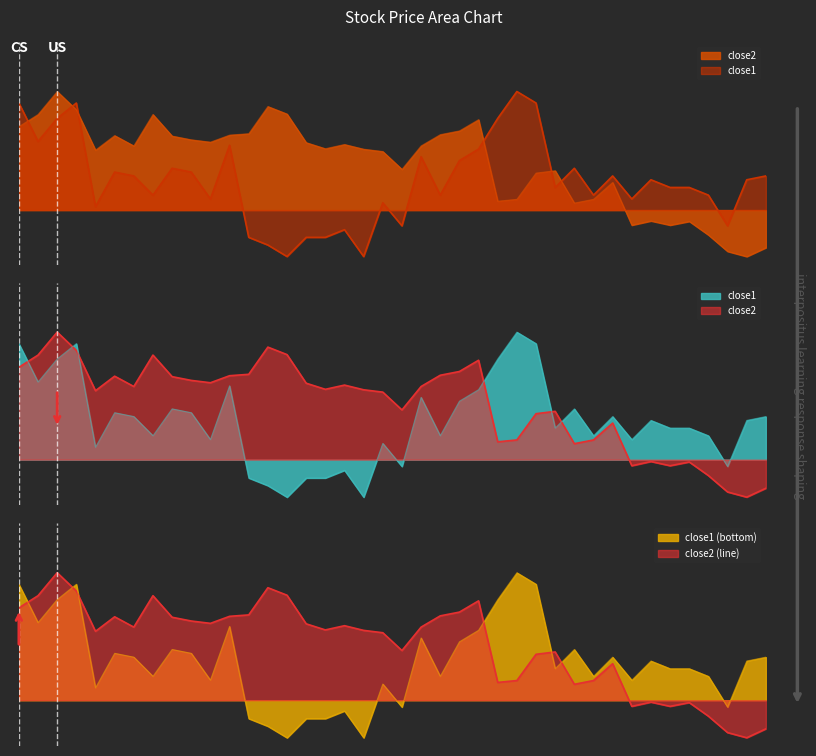

At which label does close1 reach its peak?

26